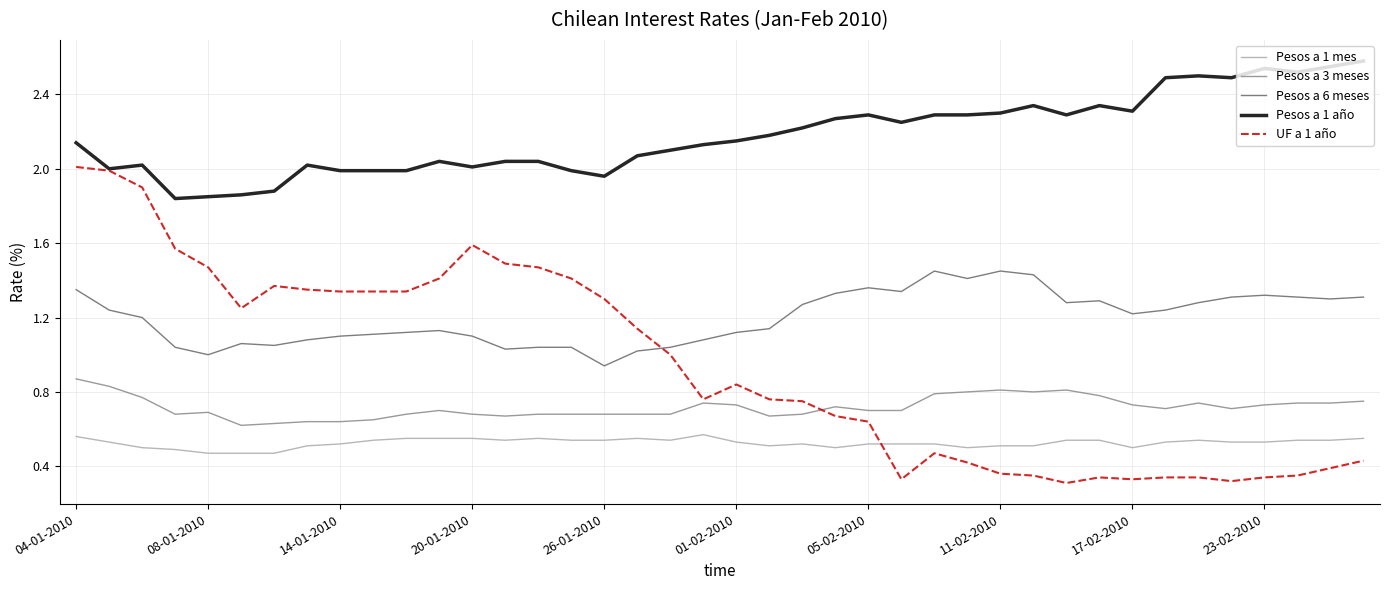

What is the highest value of the Pesos a 1 año series?

2.6